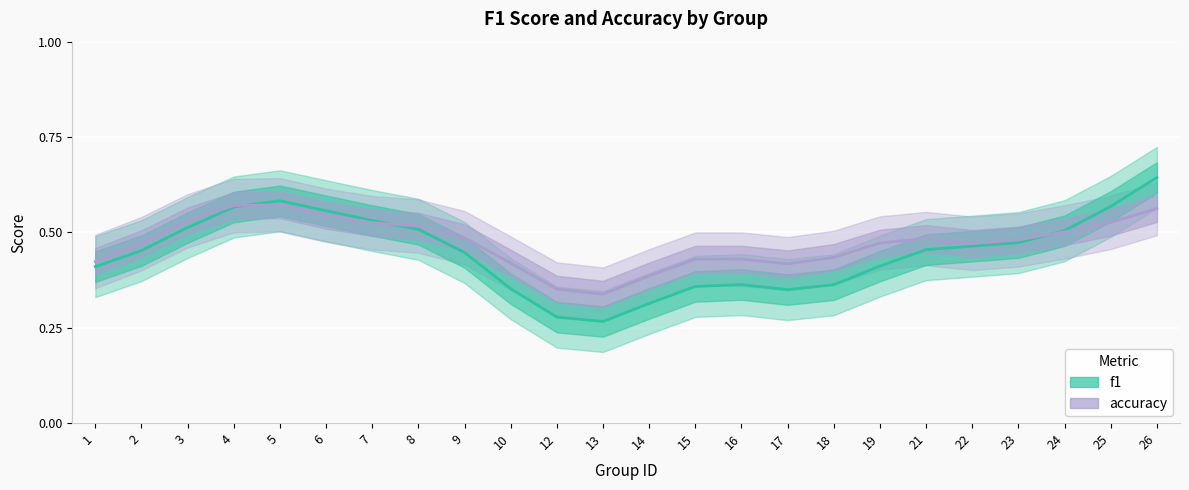

How many interior local peaks does the accuracy series have?

3